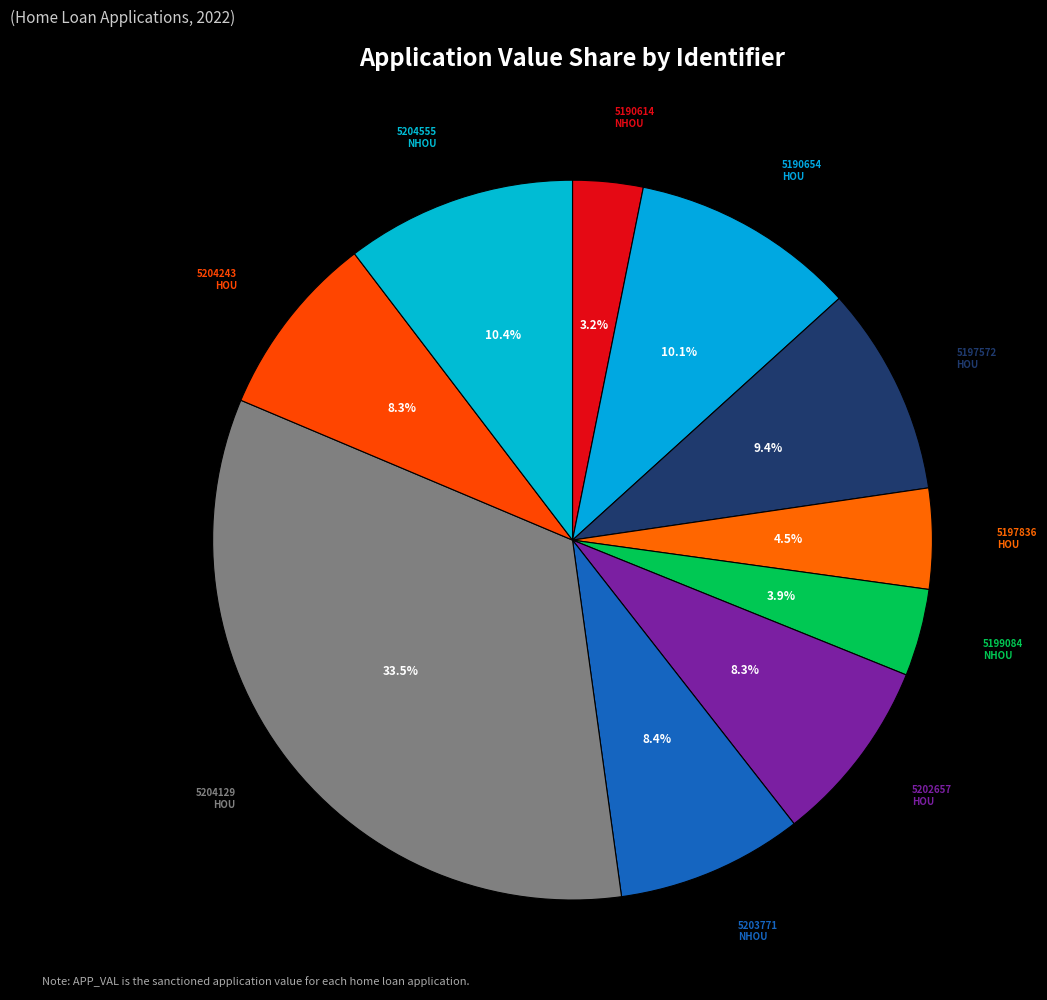

How many segments does this pie chart have?

10